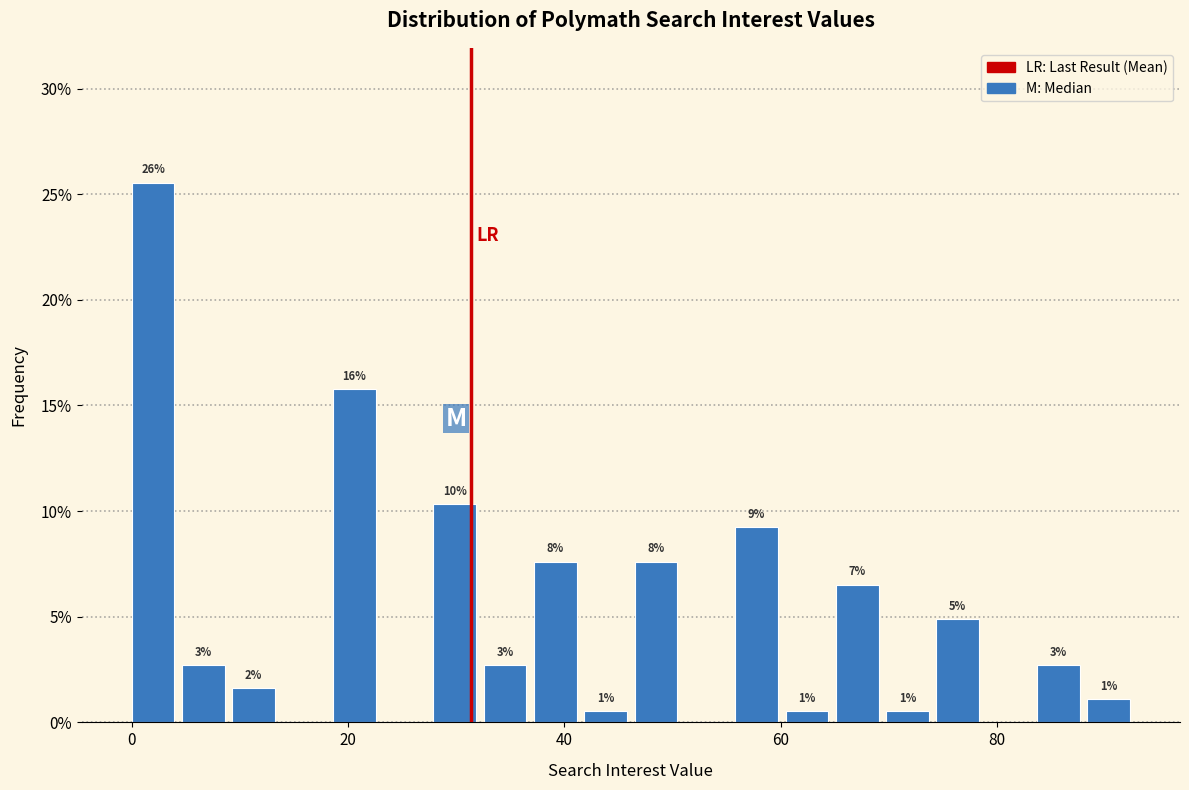

Around what value on the x-axis is the tallest bar? Give the approximate position of its centre, as read against the axis.

2